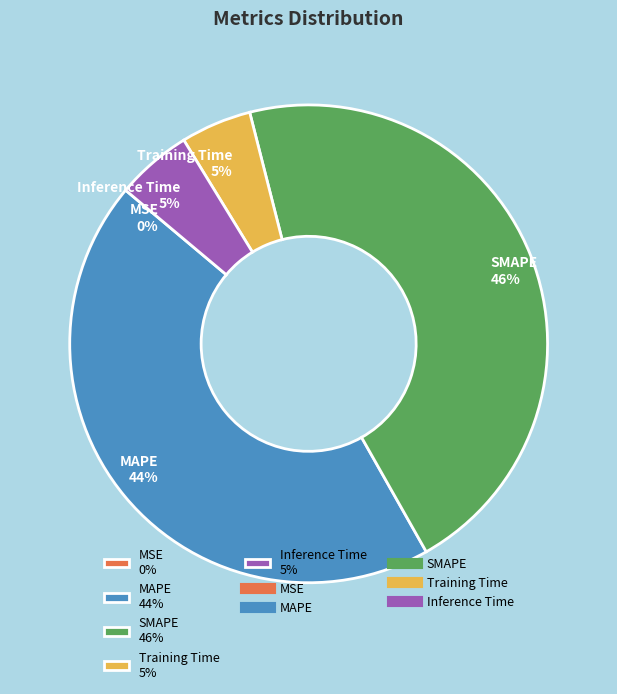

Does Training Time represent more than half of the total?

No